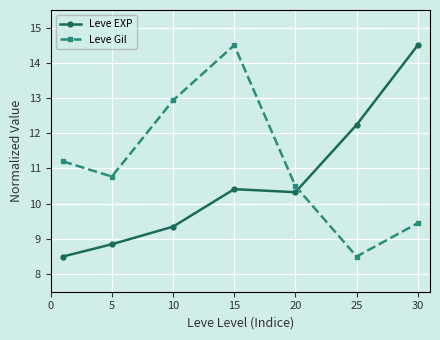

What is the minimum value for Leve Gil?

8.5